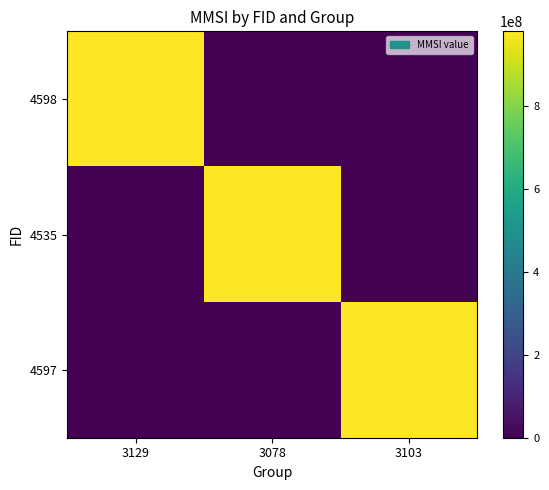

Count the number of categories in the chart.

3